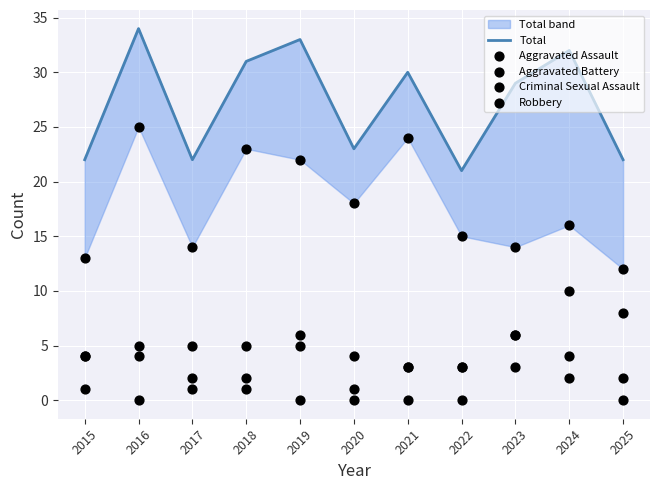

Which series has the largest total across all categories?

Total